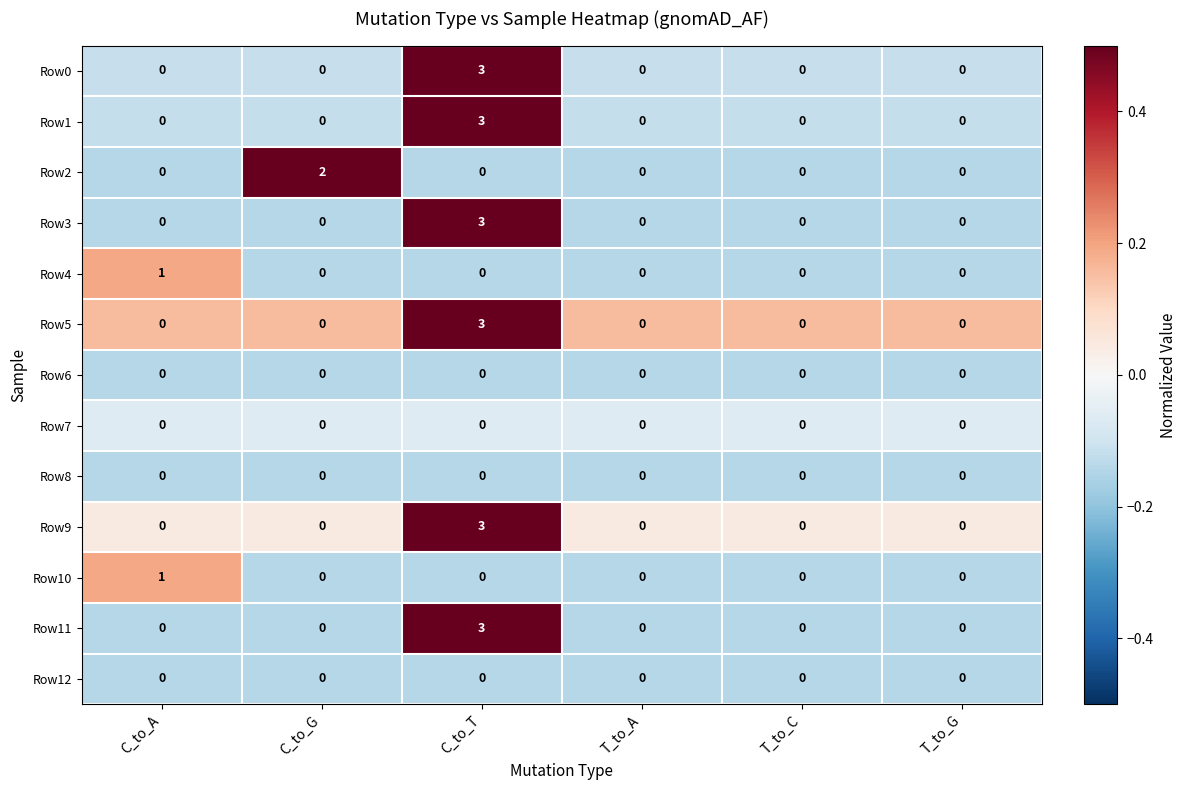

Is it true that Row1 equals 2 at C_to_G?

False